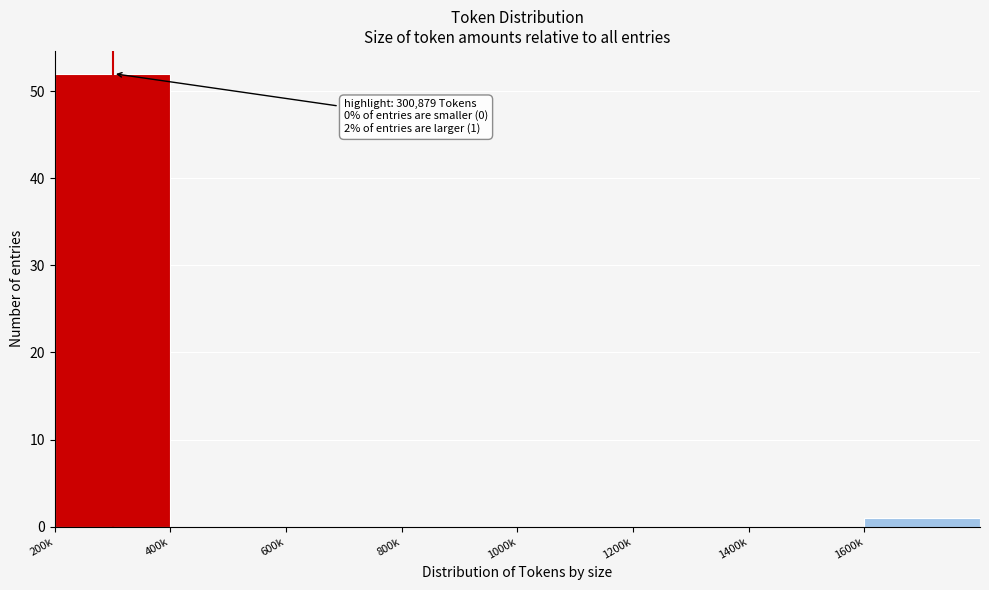

Reading left to right, extract all data points from this chart.

200k=52	400k=0	600k=0	800k=0	1000k=0	1200k=0	1400k=0	1600k=1